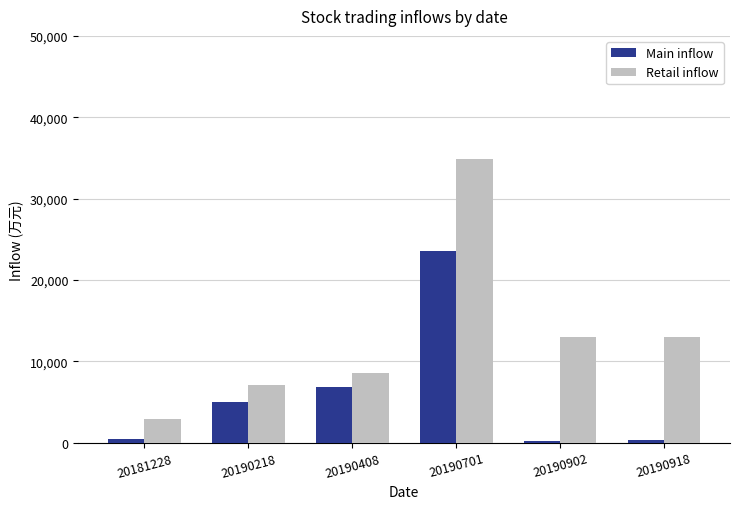

At 20190918, list the series in order from largest to smallest.

Retail inflow, Main inflow